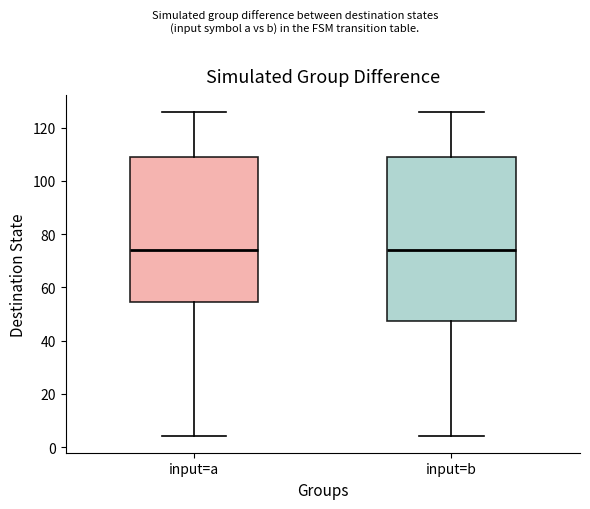

Where is the upper edge of the box for input=a on the y-axis? The values are not printed on the chart, so give them approximately, as read against the axis.

110